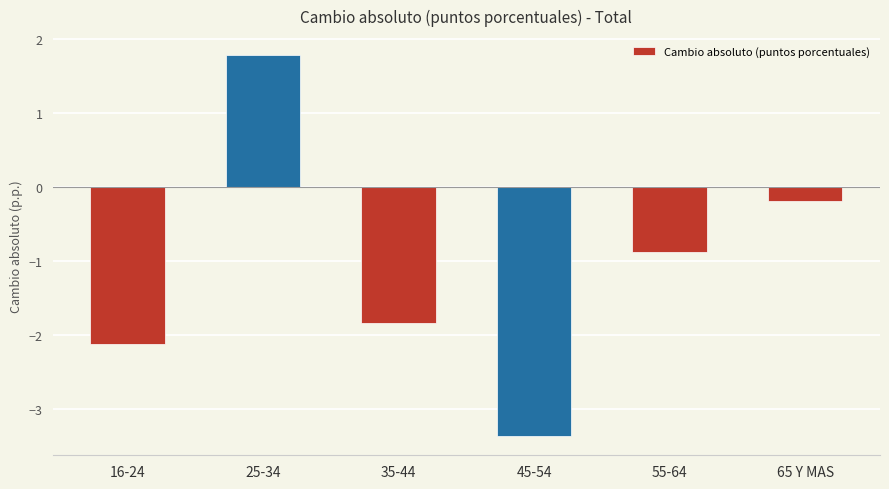

What is the maximum value shown in the chart?

1.8